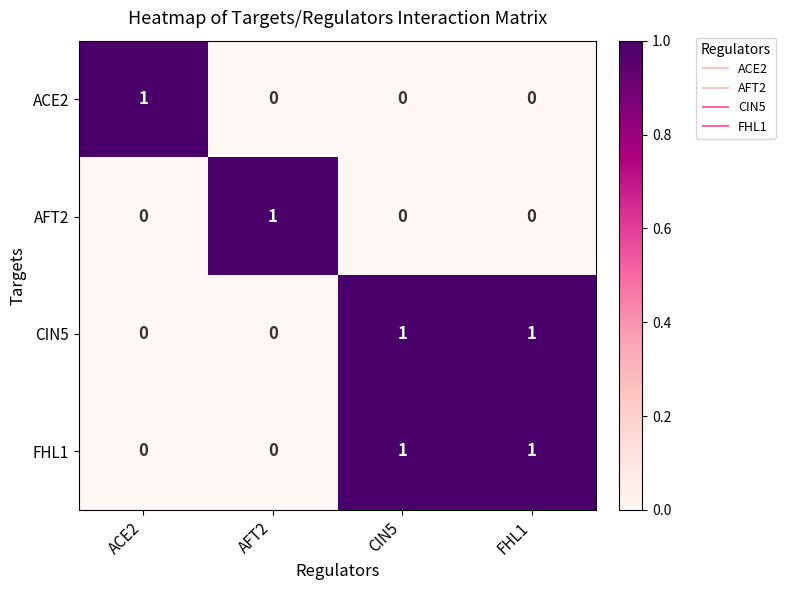

The value of FHL1 at FHL1 is 1. True or false?

True